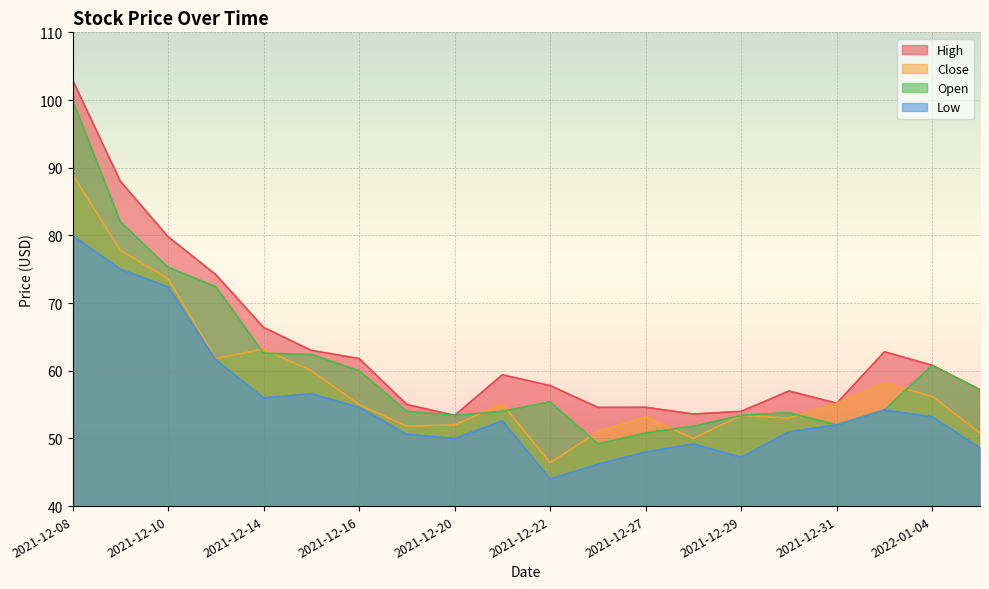

Does the chart display data point markers on the line(s)?

No